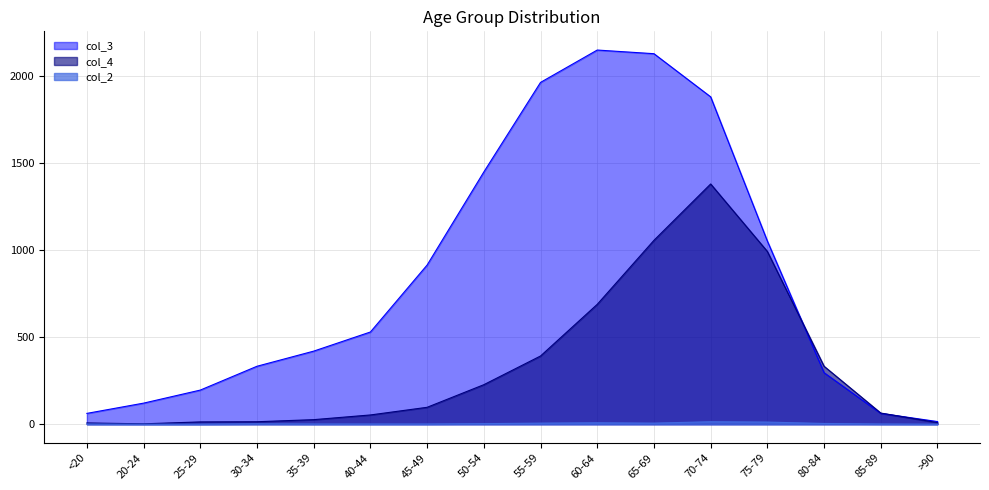

The value of col_3 at 40-44 is 876. True or false?

False